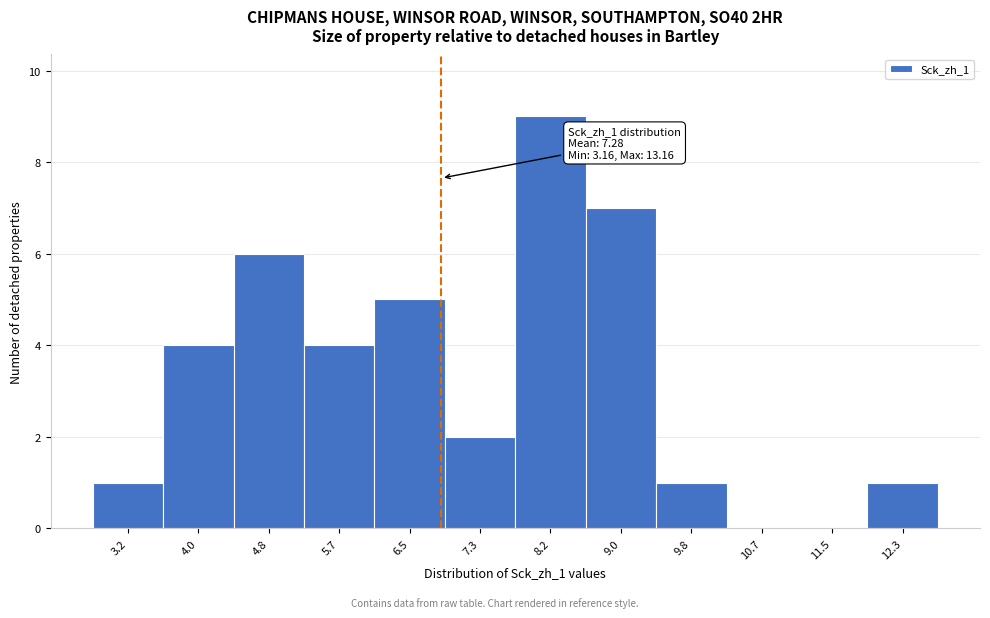

Reading right to left, what are all the values shown in this chart?

12.3=1	11.5=0	10.7=0	9.8=1	9.0=7	8.2=9	7.3=2	6.5=5	5.7=4	4.8=6	4.0=4	3.2=1